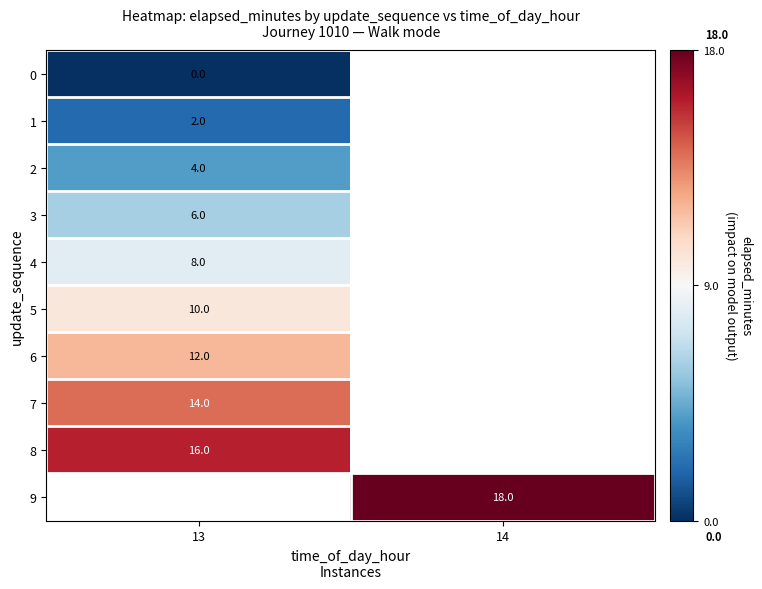

Is it true that 2 equals 4 at 13?

True